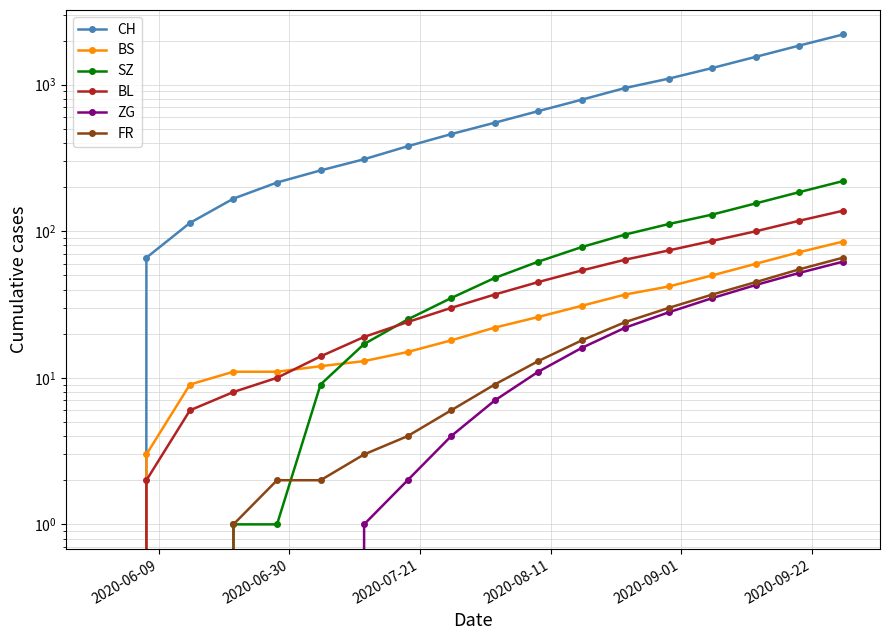

True or false: CH and FR cross at least once.

False